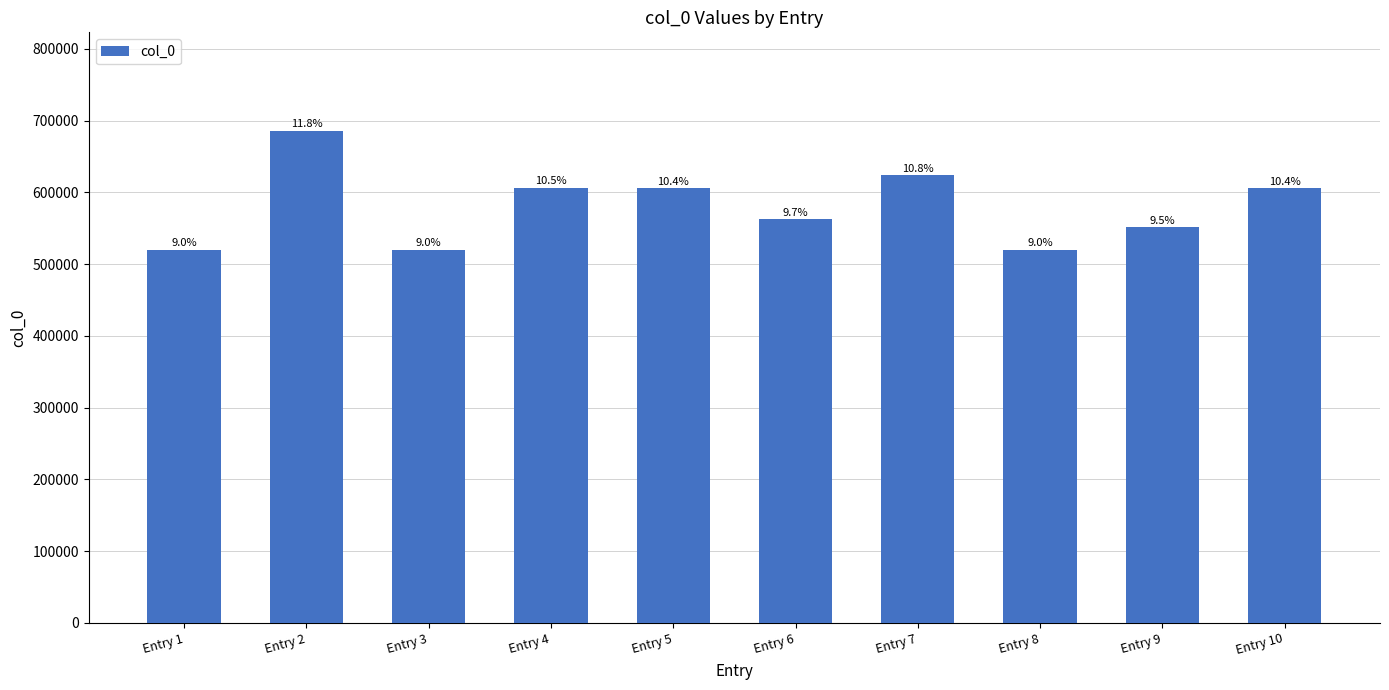

What is the approximate value at Entry 5, to the nearest 10?

606170